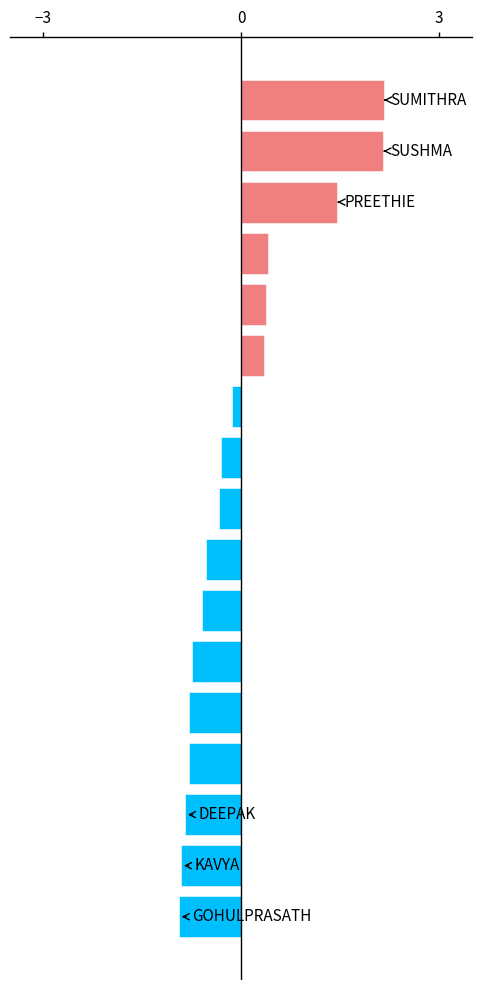

How many categories are shown in the chart?

17